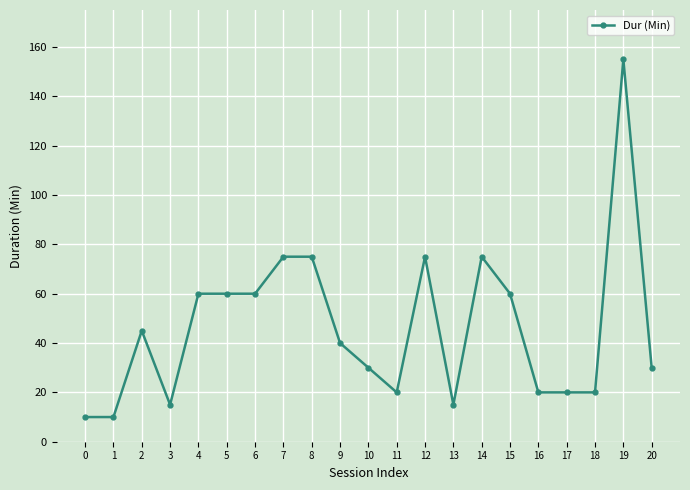

Reading left to right, list all the values displayed in this chart.

0=10	1=10	2=45	3=15	4=60	5=60	6=60	7=75	8=75	9=40	10=30	11=20	12=75	13=15	14=75	15=60	16=20	17=20	18=20	19=155	20=30